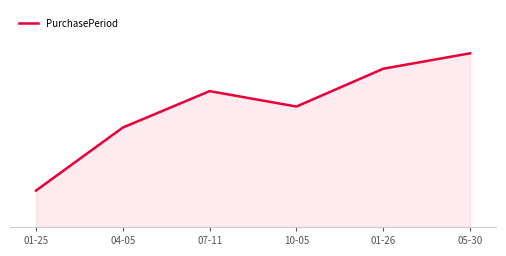

Does the chart display data point markers on the line(s)?

No